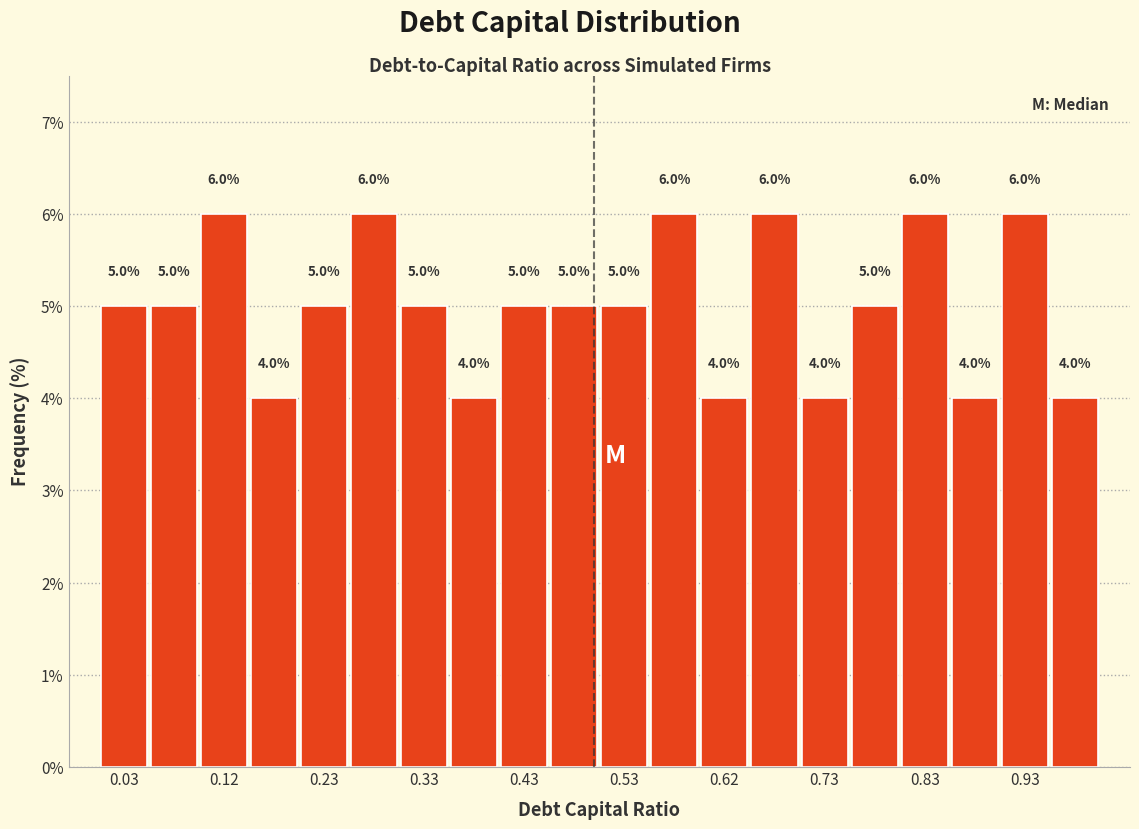

How tall is the bar that spans 0.00 to 0.05 on the x-axis?

5.0